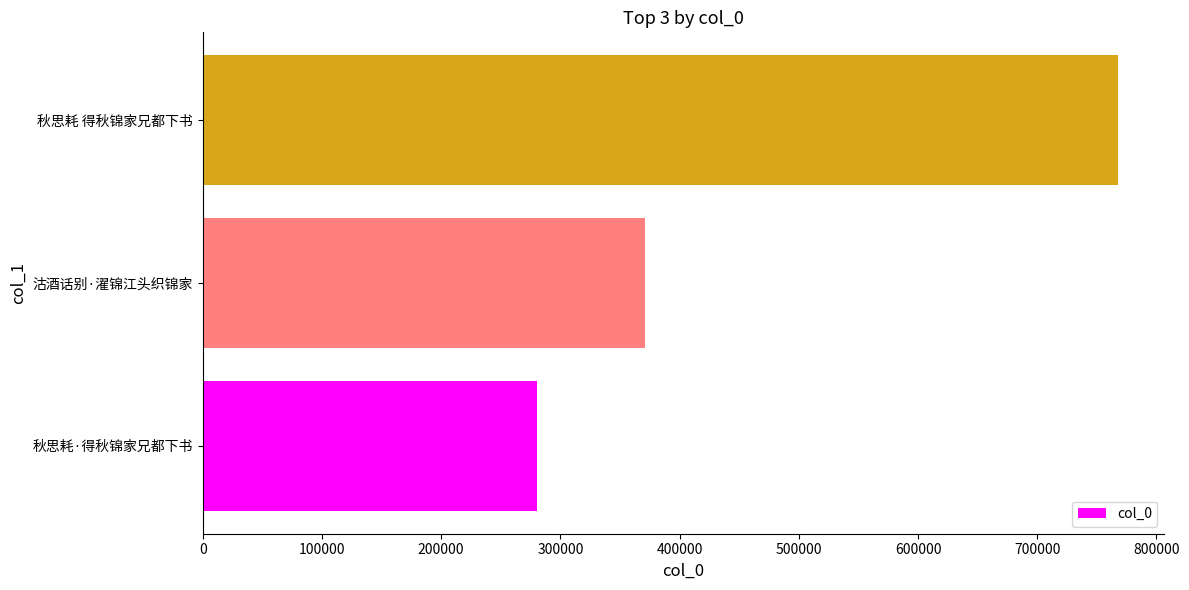

Between 秋思耗·得秋锦家兄都下书 and 秋思耗 得秋锦家兄都下书, which is larger?

秋思耗 得秋锦家兄都下书